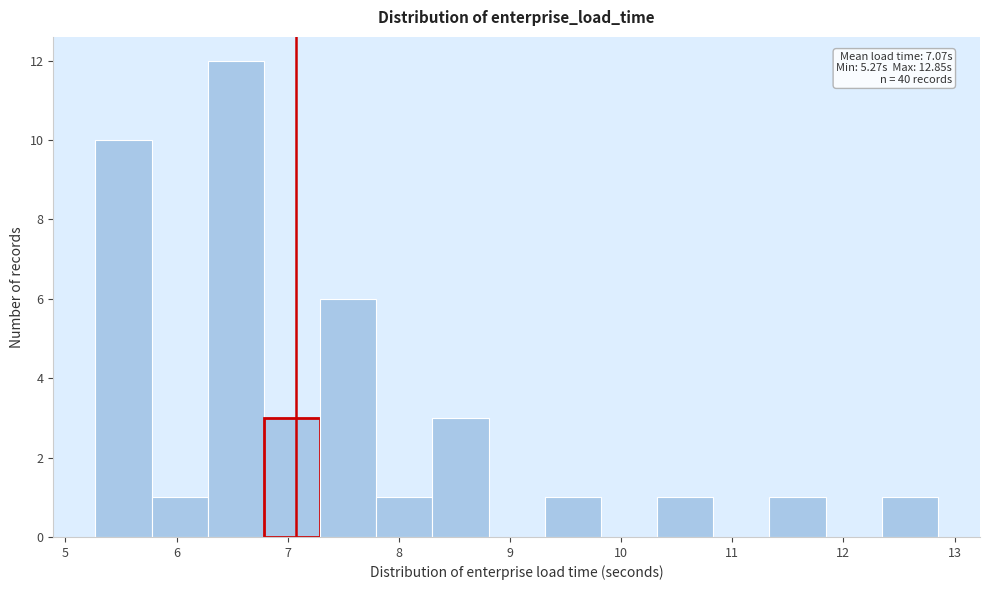

Which range on the x-axis has the tallest bar?

6.3 to 6.8